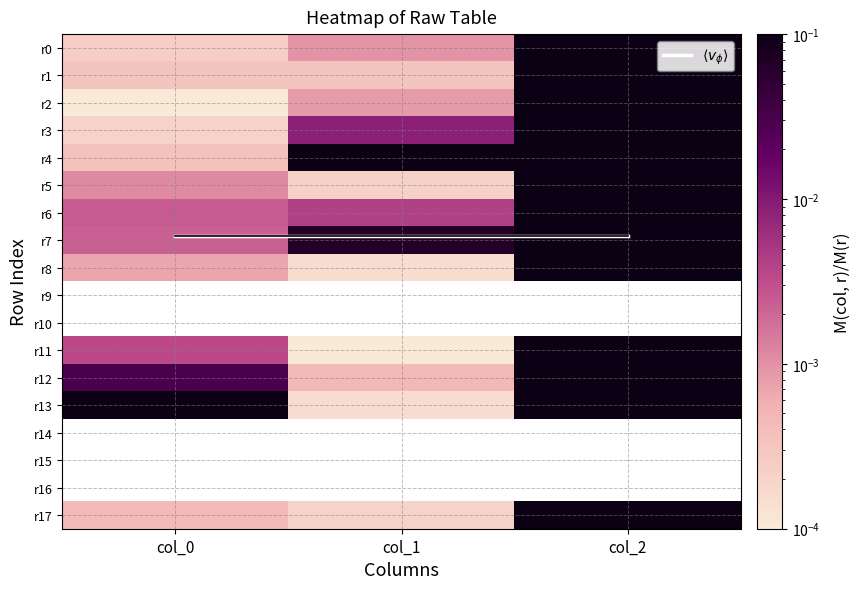

Is it true that r17 equals 0.2 at col_2?

False